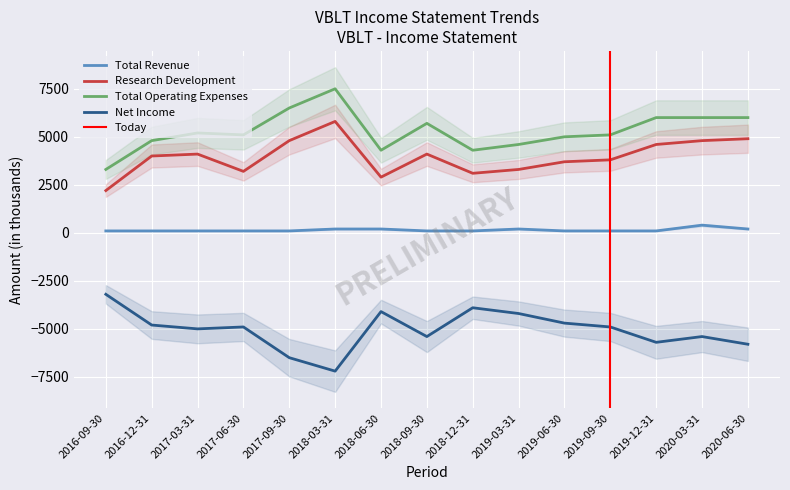

The Research Development series shows 1427 at 2019-12-31. True or false?

False